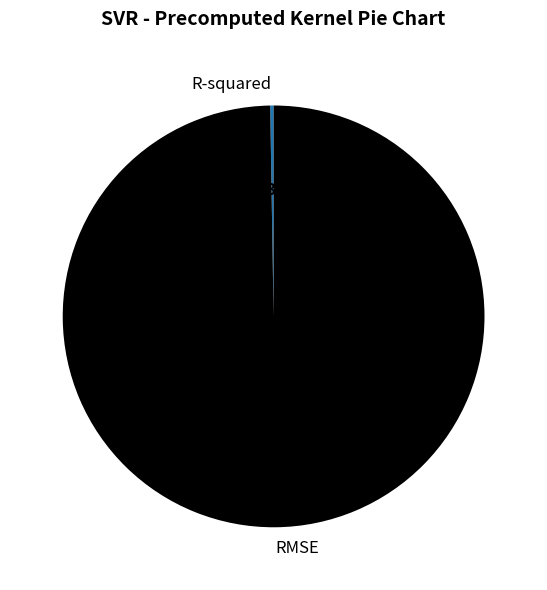

Which slice is the largest?

RMSE